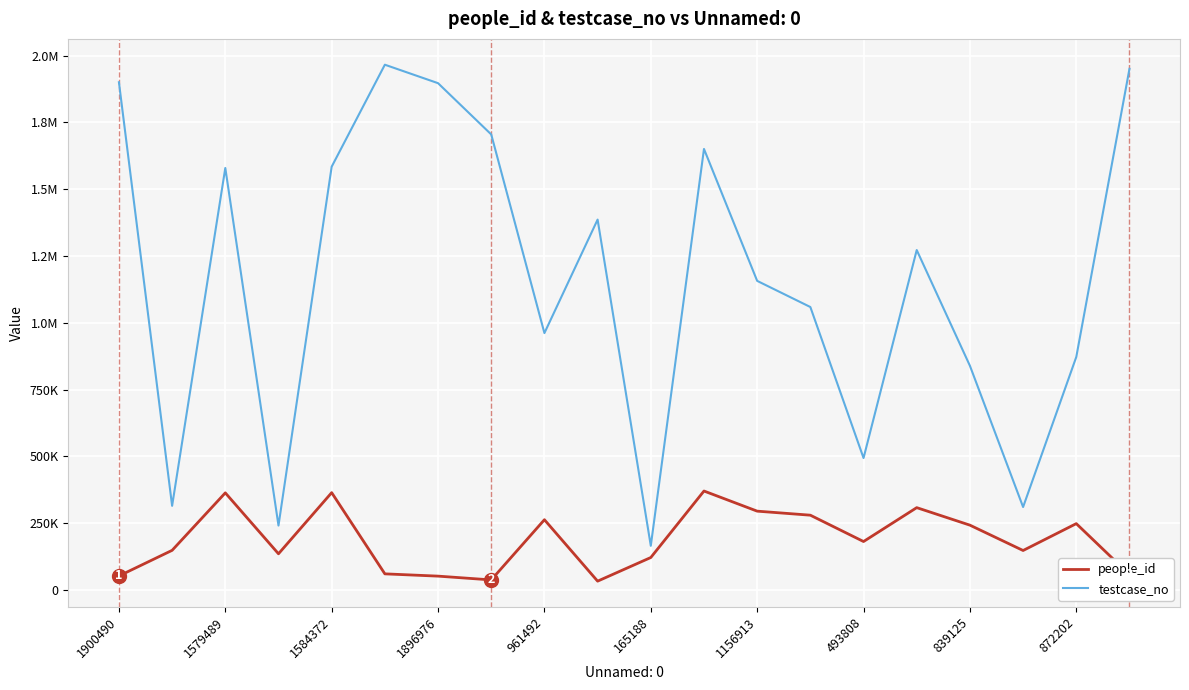

What is the highest value of the testcase_no series?

1966133